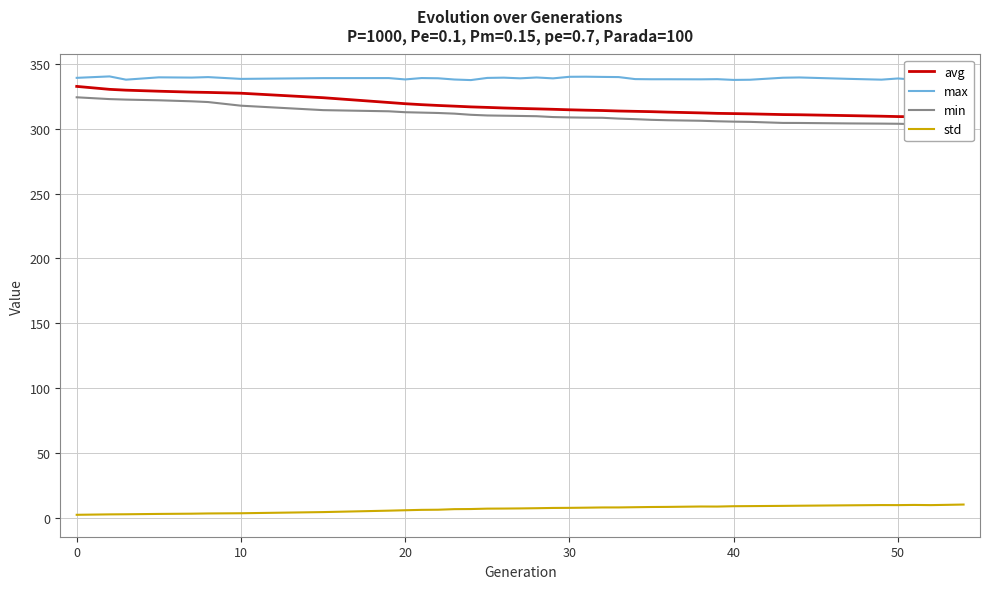

What is the highest value of the std series?

10.2